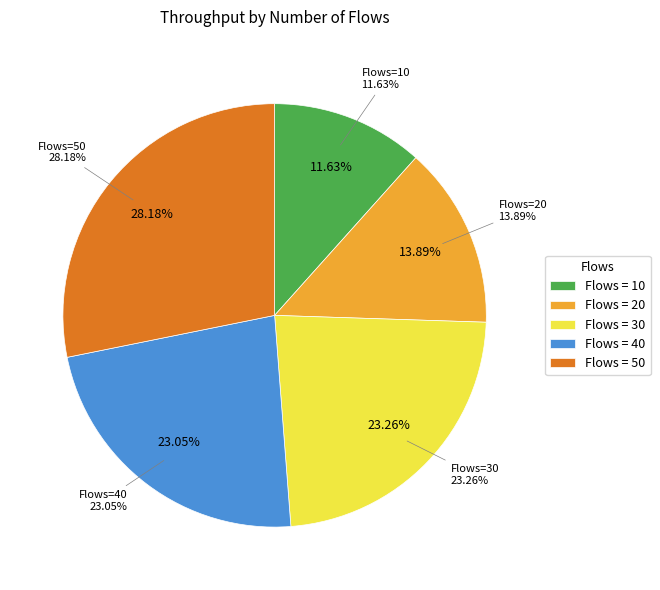

Combined, what portion of the pie is 10 and 20?

25.5%